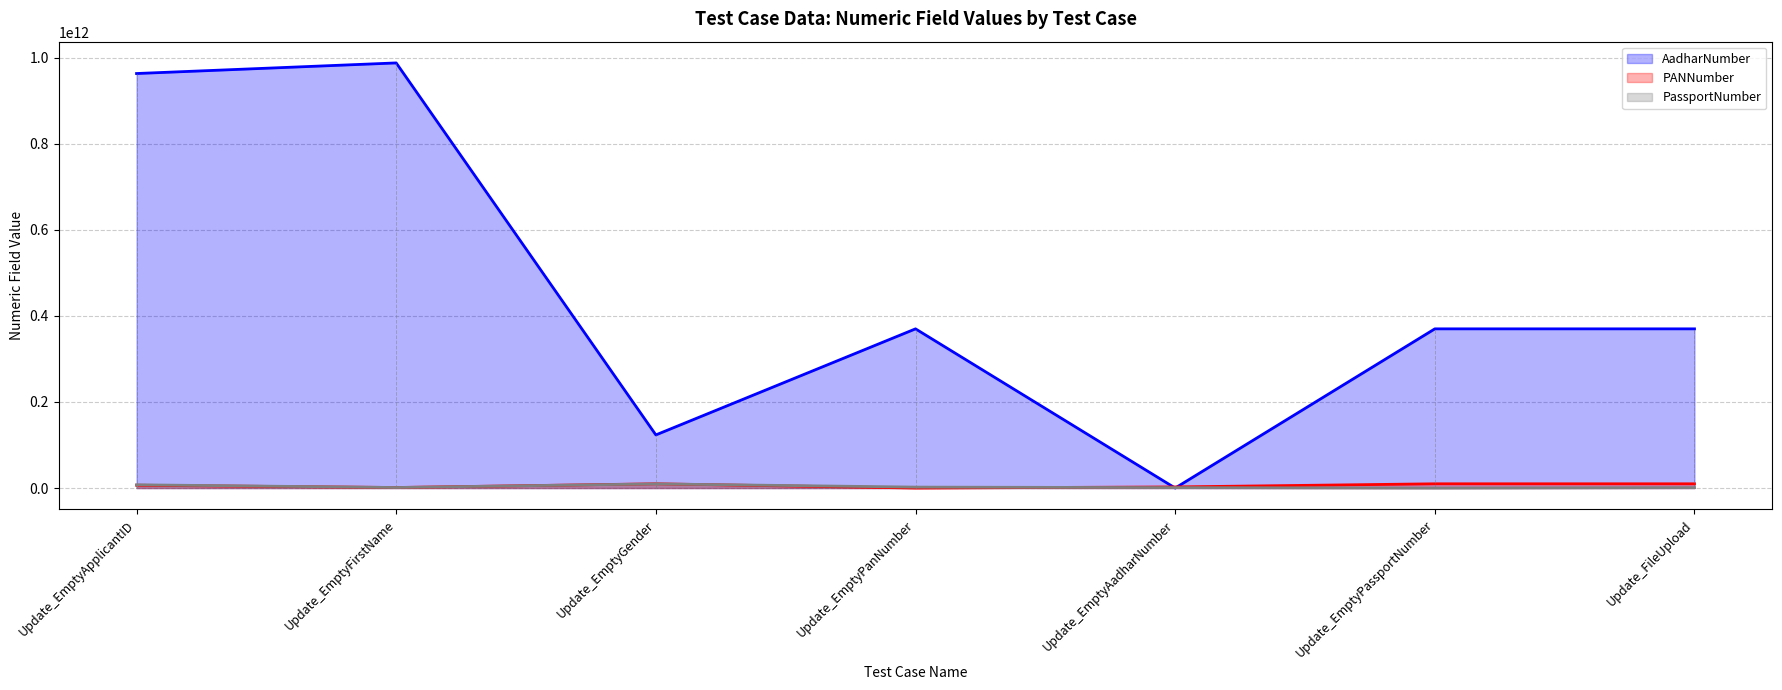

True or false: AadharNumber has more than 2 points higher than both neighbors.

False